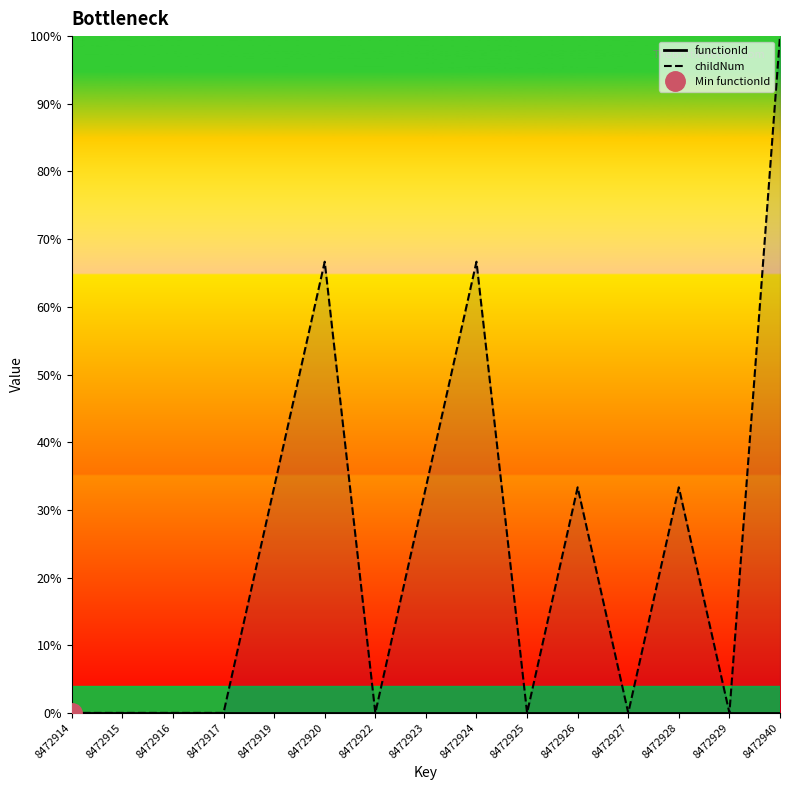

True or false: functionId has a value of 0.0 at 8472914.

True